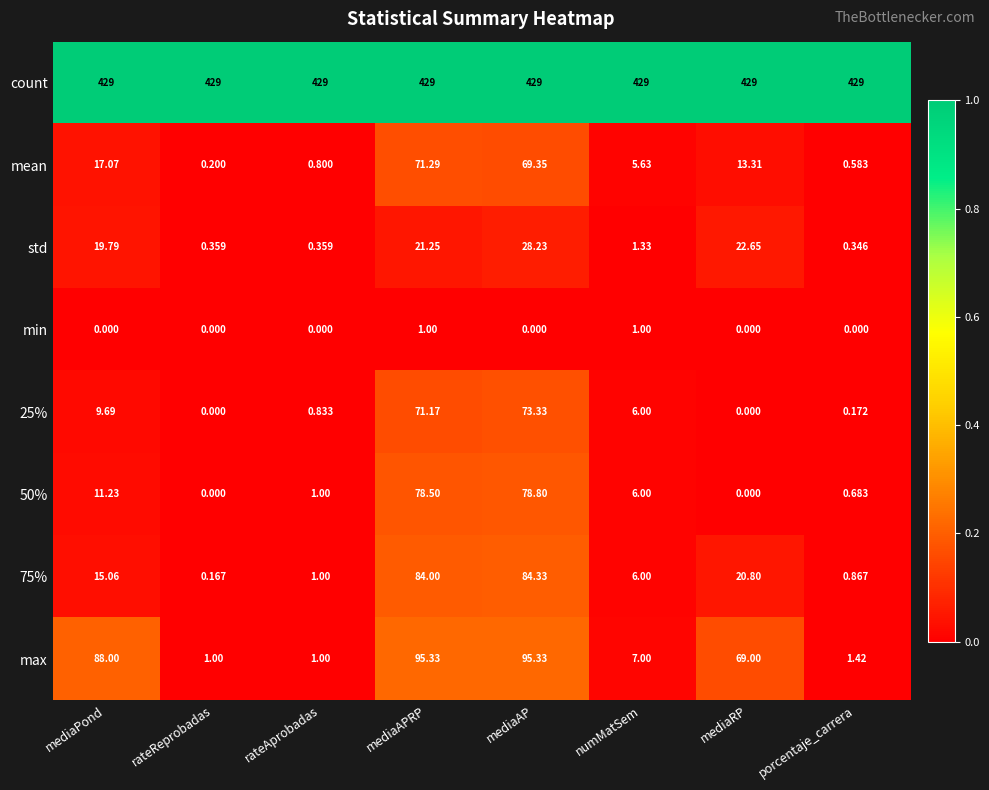

At which category is the sum across all series the highest?

mediaAP